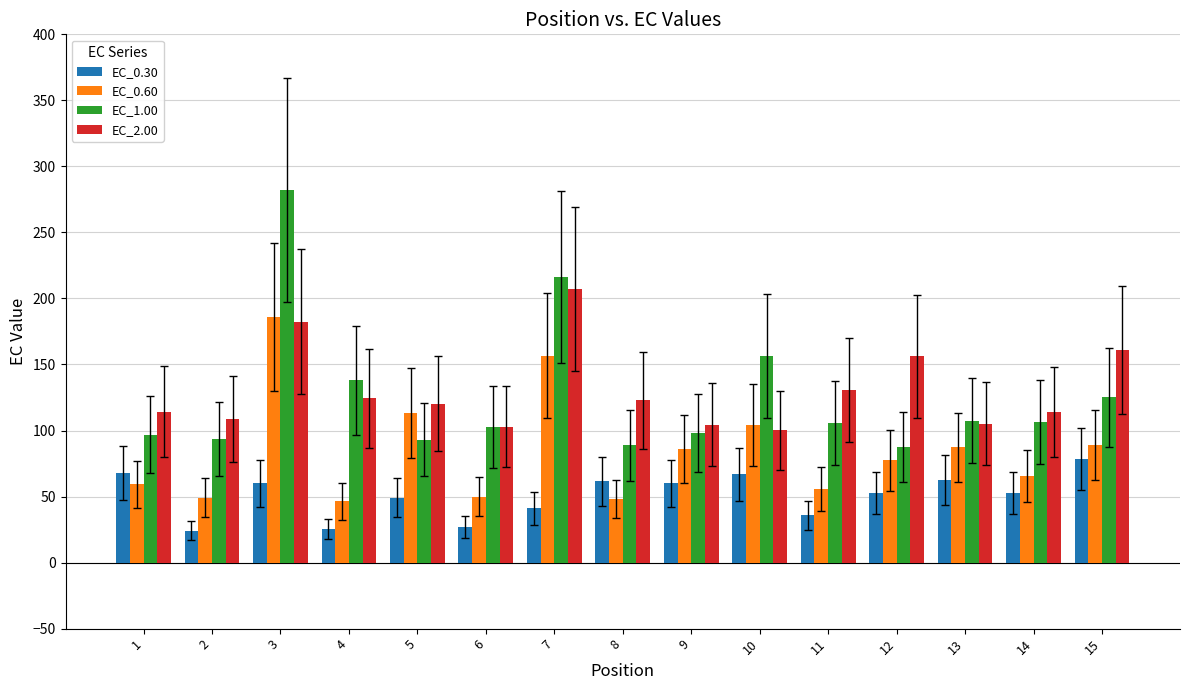

The EC_1.00 series shows 162.8 at 14. True or false?

False